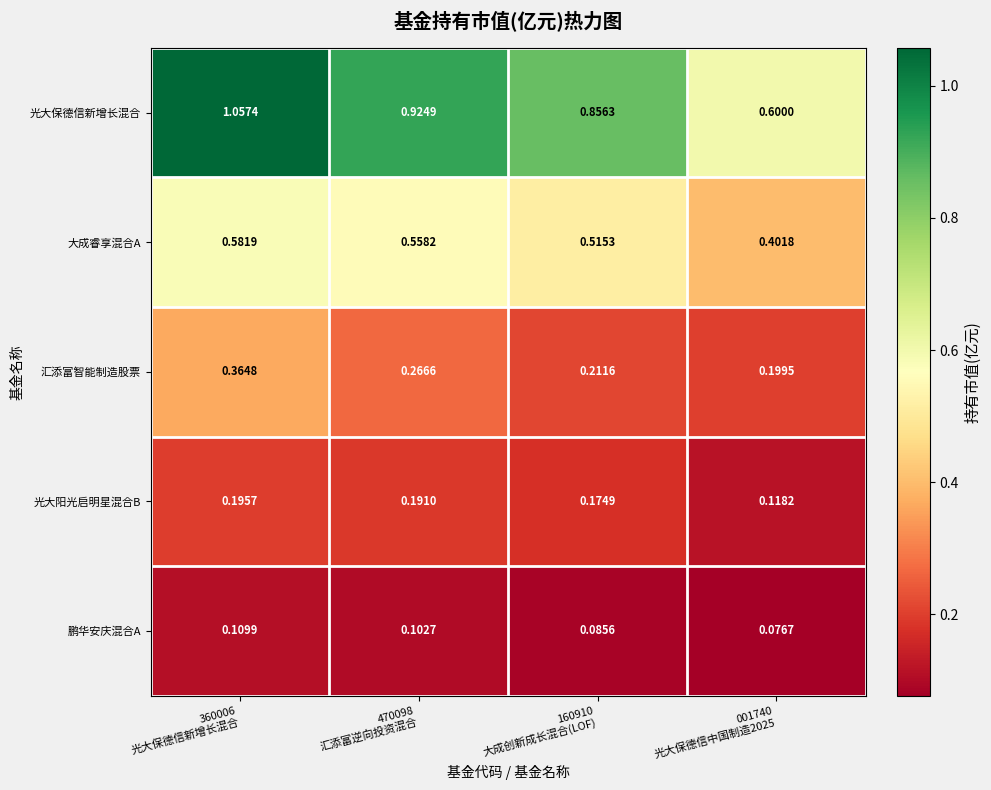

At 001740
光大保德信中国制造2025, list the series in order from largest to smallest.

光大保德信新增长混合, 大成睿享混合A, 汇添富智能制造股票, 光大阳光启明星混合B, 鹏华安庆混合A